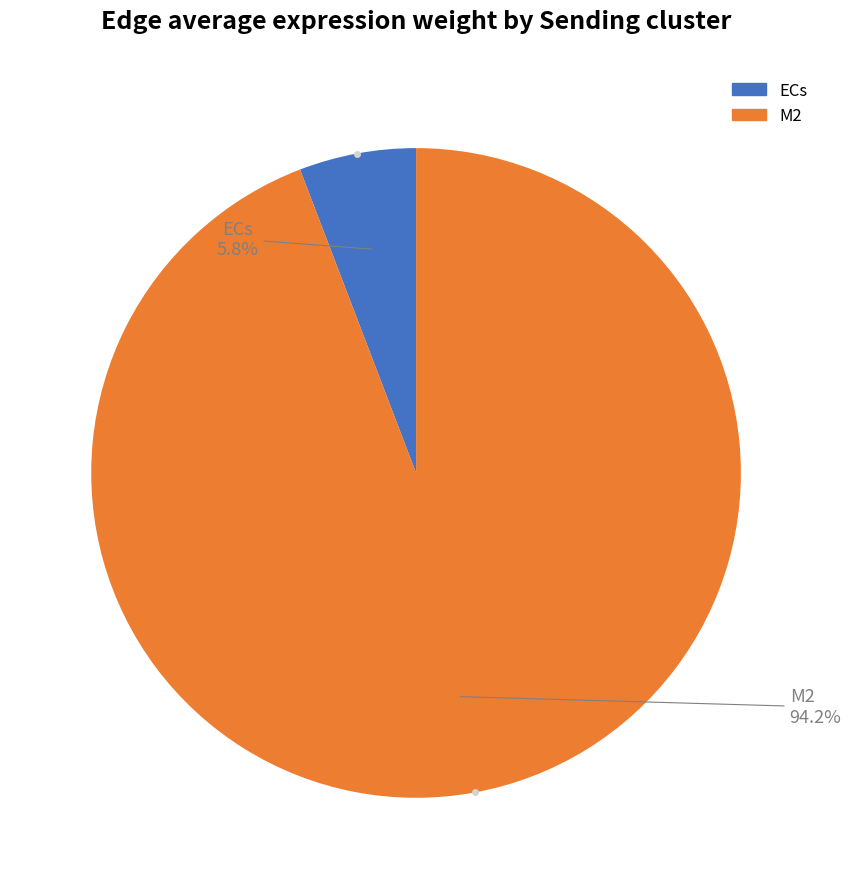

To the nearest percent, what is the difference between the largest and smallest slice percentages?

88%